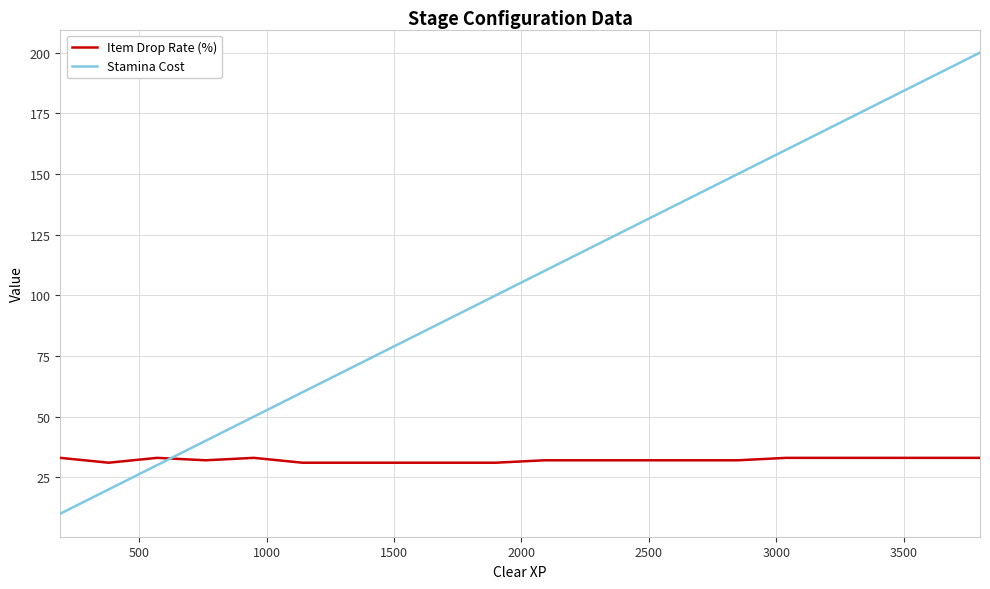

At how many categories does at least one series exceed 47?

16